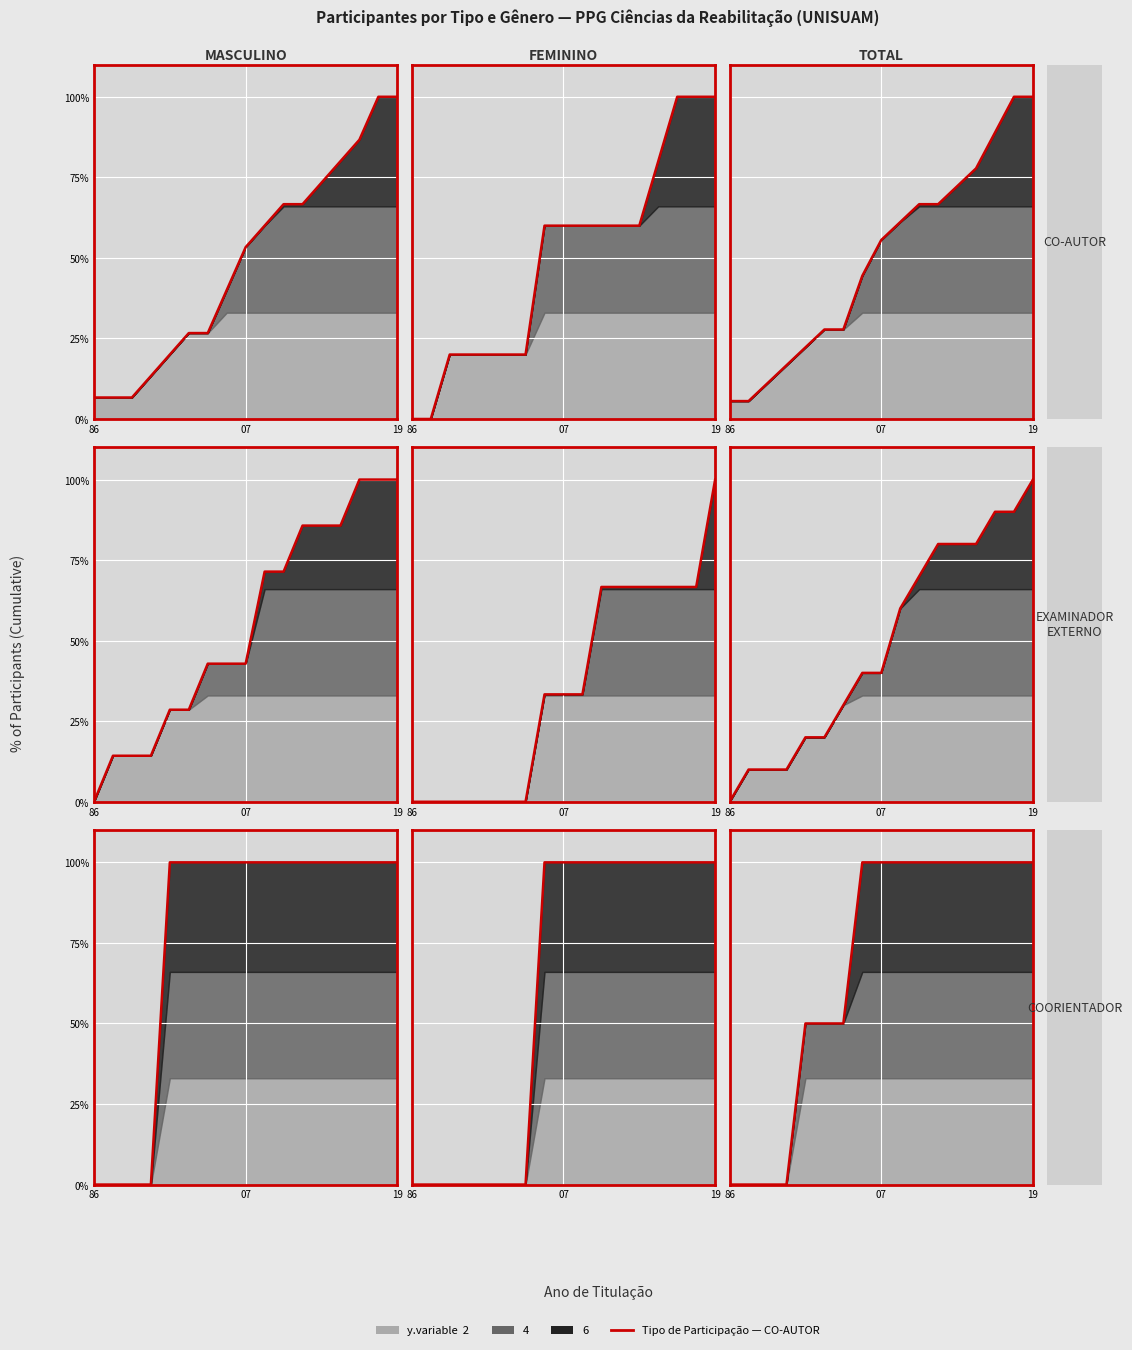

How many categories are shown in the chart?

17